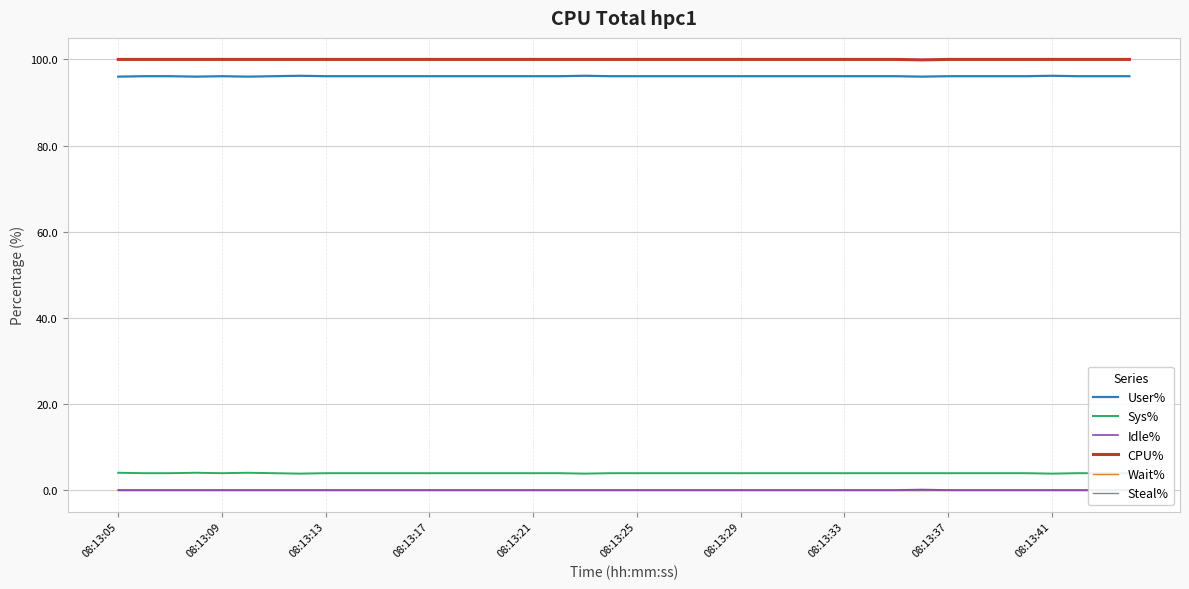

How many lines are shown in the chart?

6